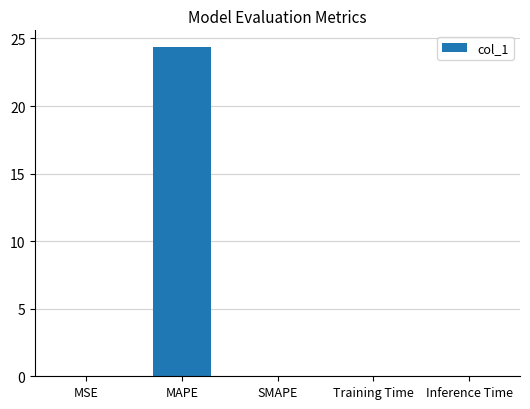

Between Training Time and MAPE, which is larger?

MAPE